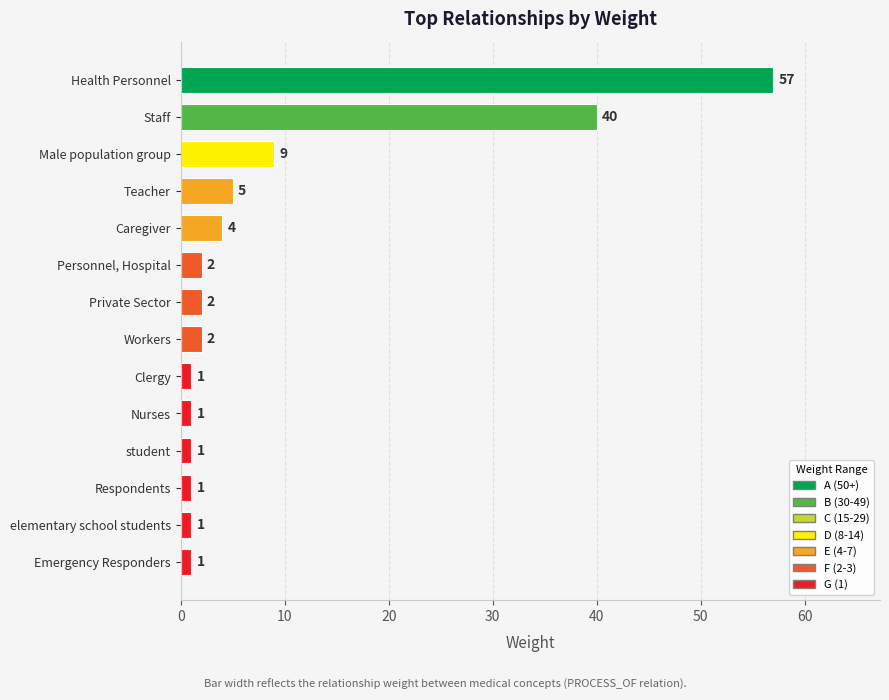

What is the minimum value shown in the chart?

1